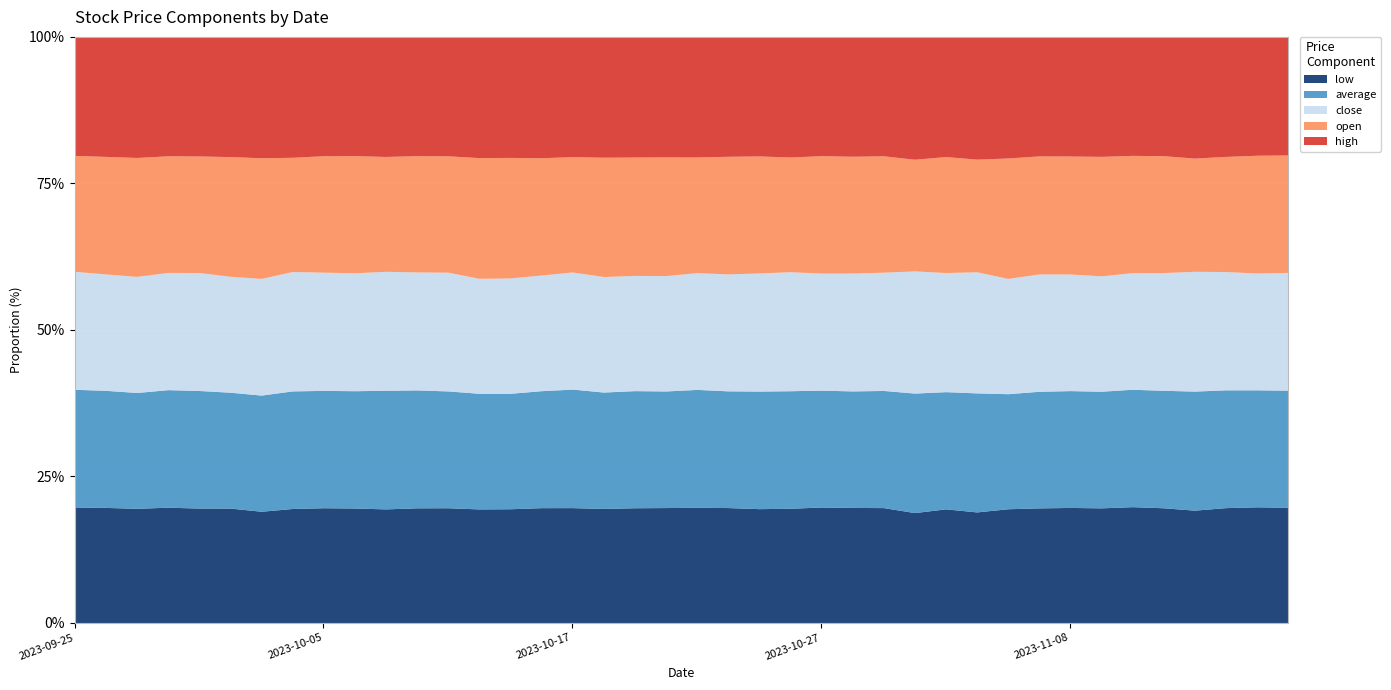

What is the average value of the low series?

6.1